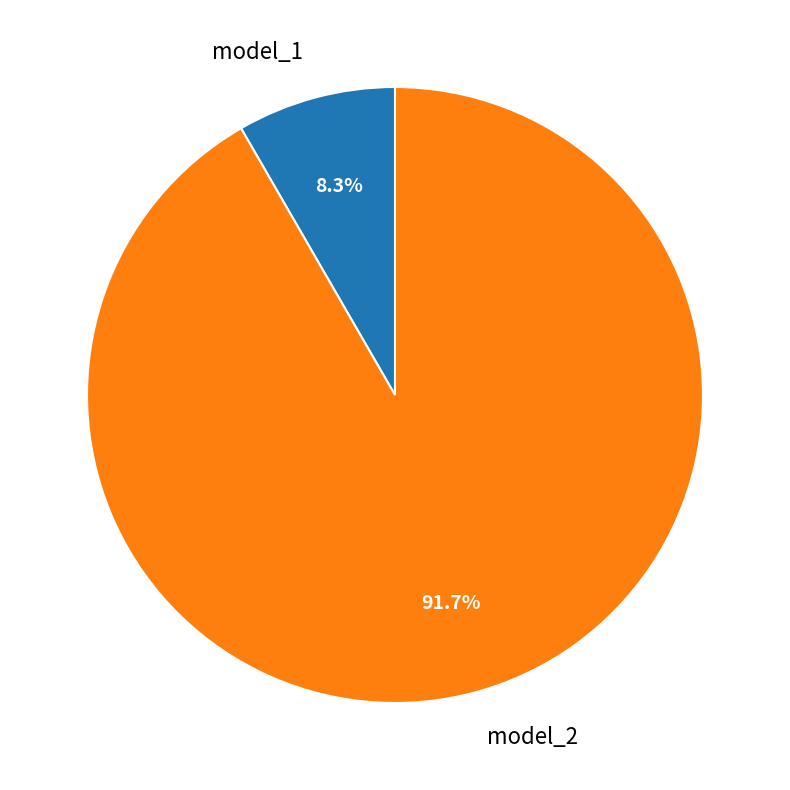

To the nearest percent, what percentage of the pie is model_1?

8%